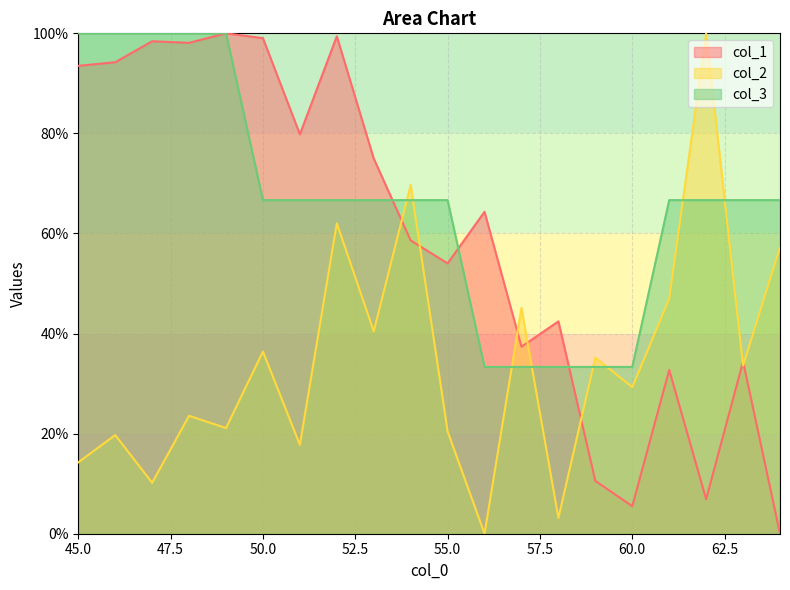

Reading left to right, what are all the values shown in this chart?

col_1: 45=93.5	46=94.2	47=98.4	48=98.1	49=100.0	50=99.0	51=79.8	52=99.4	53=75.0	54=58.6	55=54.0	56=64.3	57=37.4	58=42.4	59=10.6	60=5.5	61=32.7	62=6.9	63=34.4	64=0.0
col_2: 45=14.3	46=19.7	47=10.2	48=23.6	49=21.1	50=36.4	51=17.8	52=62.0	53=40.4	54=69.7	55=20.4	56=0.0	57=45.1	58=3.1	59=35.2	60=29.3	61=46.9	62=100.0	63=33.6	64=57.2
col_3: 45=100.0	46=100.0	47=100.0	48=100.0	49=100.0	50=66.7	51=66.7	52=66.7	53=66.7	54=66.7	55=66.7	56=33.3	57=33.3	58=33.3	59=33.3	60=33.3	61=66.7	62=66.7	63=66.7	64=66.7